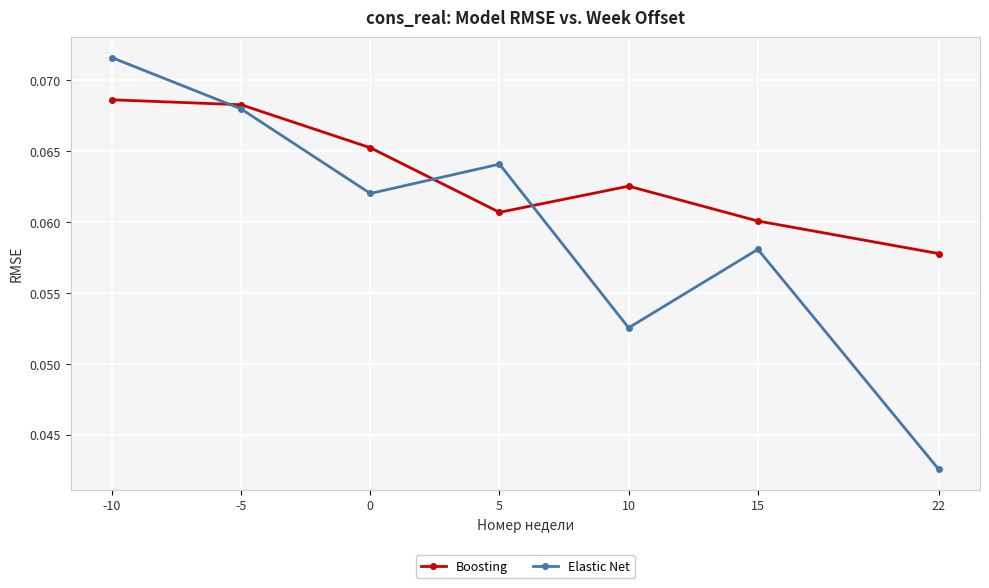

Which series has the largest range (max minus min)?

Elastic Net